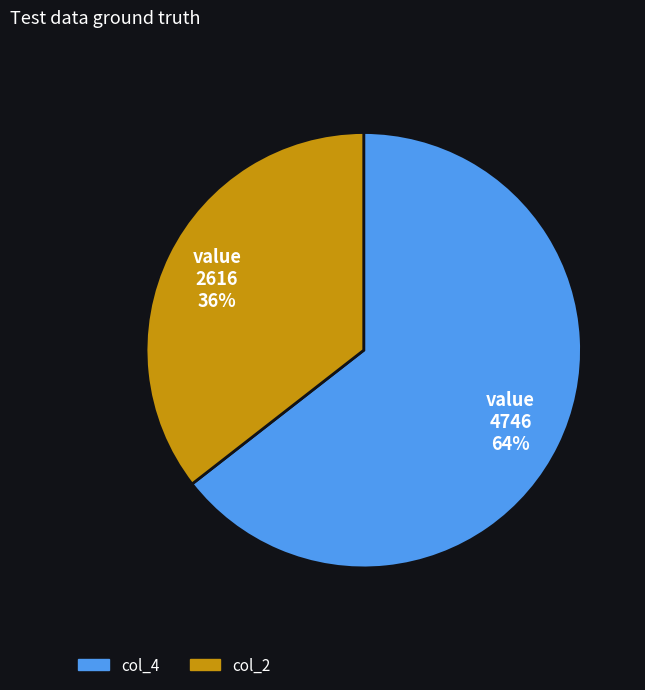

To the nearest percent, what is the average slice percentage?

50%